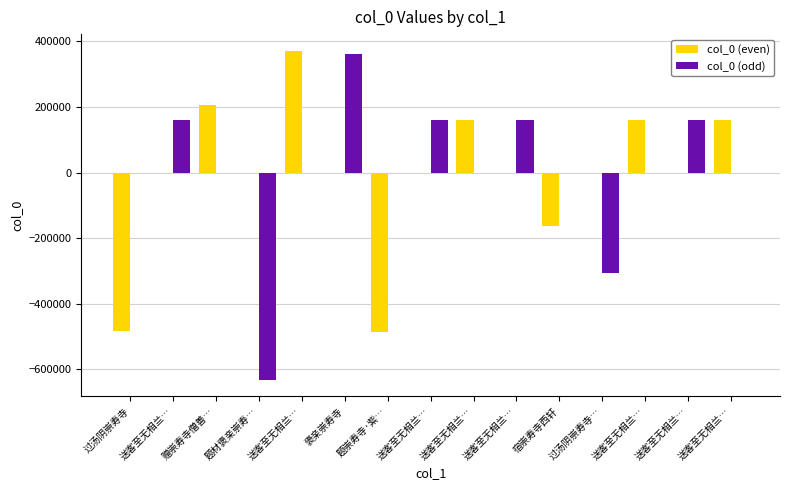

Reading right to left, extract all data points from this chart.

col_0 (even): 送客至无相兰…=161351.3	送客至无相兰…=0.0	送客至无相兰…=161356.3	过汤阴崇寿寺…=0.0	宿崇寿寺西轩=-163134.7	送客至无相兰…=0.0	送客至无相兰…=161350.3	送客至无相兰…=0.0	题崇寿寺·紫…=-486624.7	褒亲崇寿寺=0.0	送客至无相兰…=372178.3	题材褒亲崇寿…=0.0	赠崇寿寺僧善…=207201.3	送客至无相兰…=0.0	过汤阴崇寿寺=-482471.7
col_0 (odd): 送客至无相兰…=0.0	送客至无相兰…=161354.3	送客至无相兰…=0.0	过汤阴崇寿寺…=-306638.7	宿崇寿寺西轩=0.0	送客至无相兰…=161349.3	送客至无相兰…=0.0	送客至无相兰…=161357.3	题崇寿寺·紫…=0.0	褒亲崇寿寺=362051.3	送客至无相兰…=0.0	题材褒亲崇寿…=-632031.7	赠崇寿寺僧善…=0.0	送客至无相兰…=161352.3	过汤阴崇寿寺=0.0